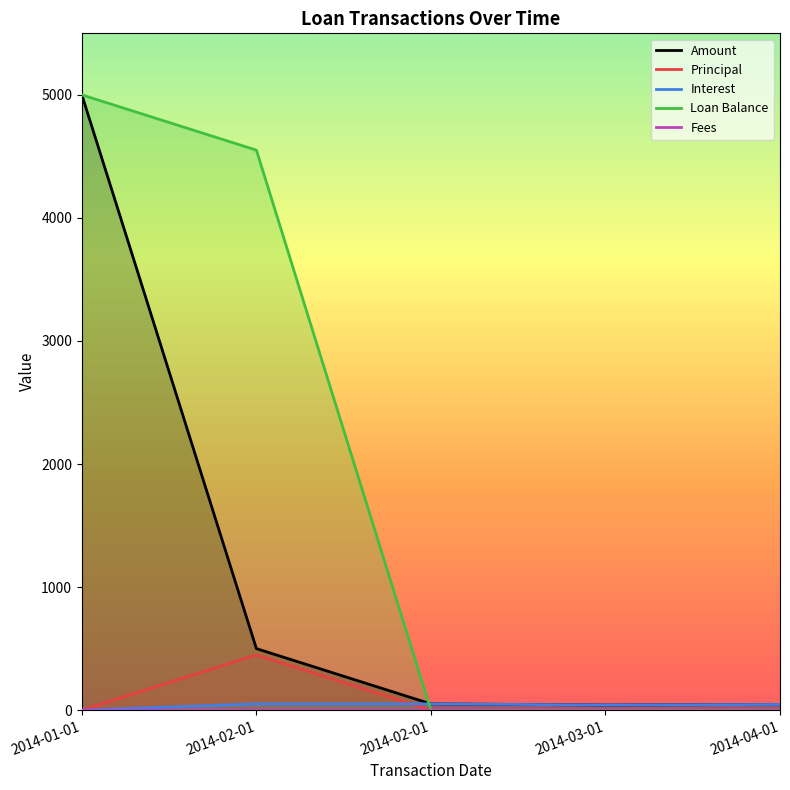

The Amount series shows 5000.0 at 2014-01-01. True or false?

True